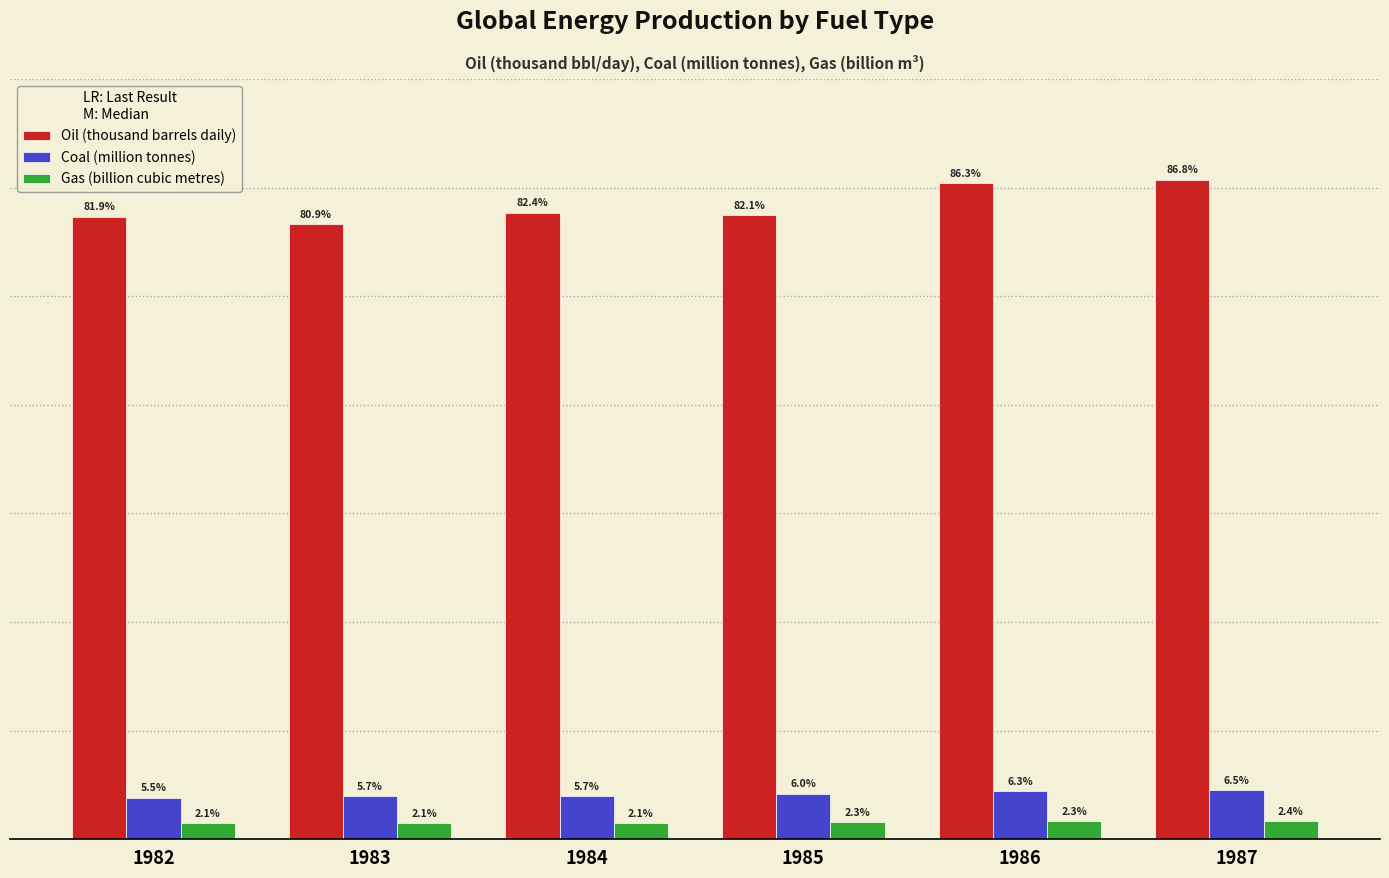

What is the value of the Oil (thousand barrels daily) bar at the 5th from the left?

60434.9